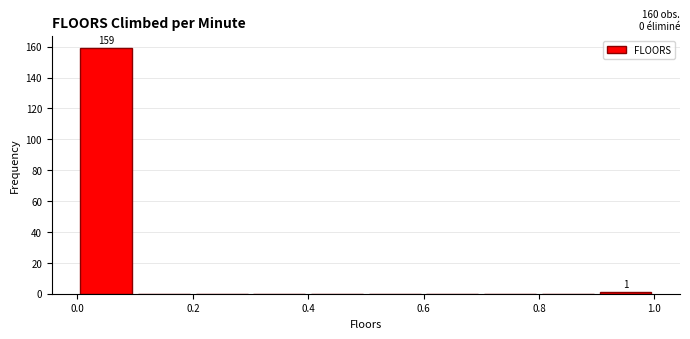

Which range on the x-axis has the tallest bar?

0.0 to 0.1